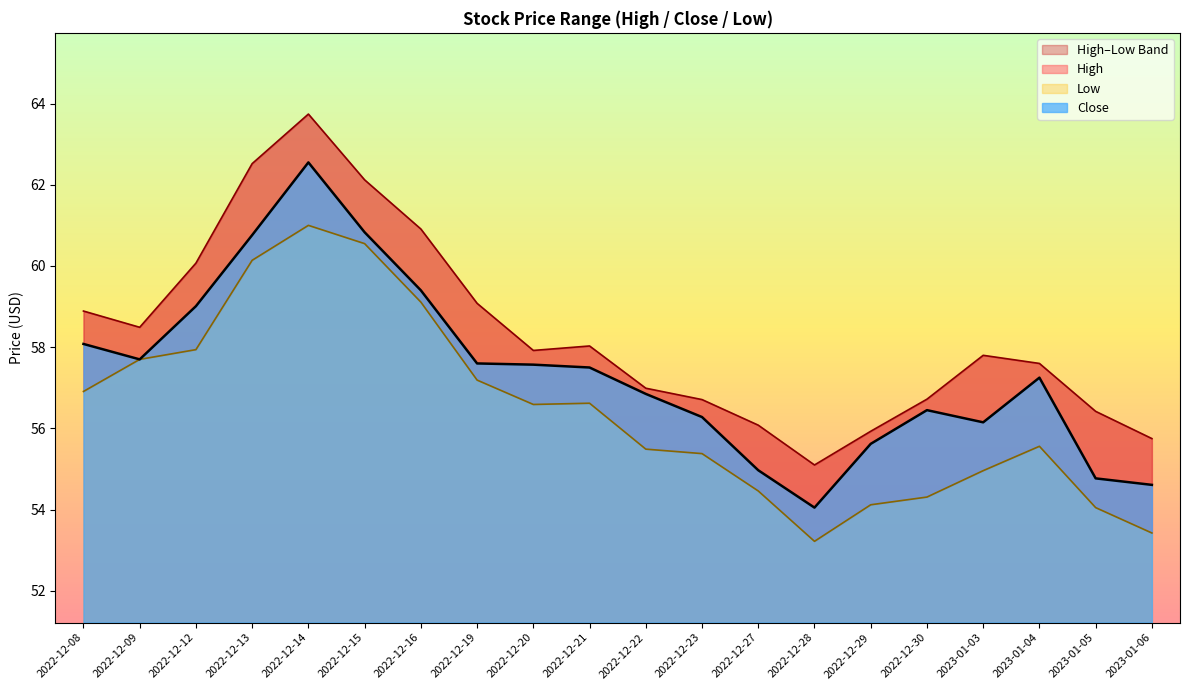

What is the spread (max minus min) of values at 2022-12-28?

1.9